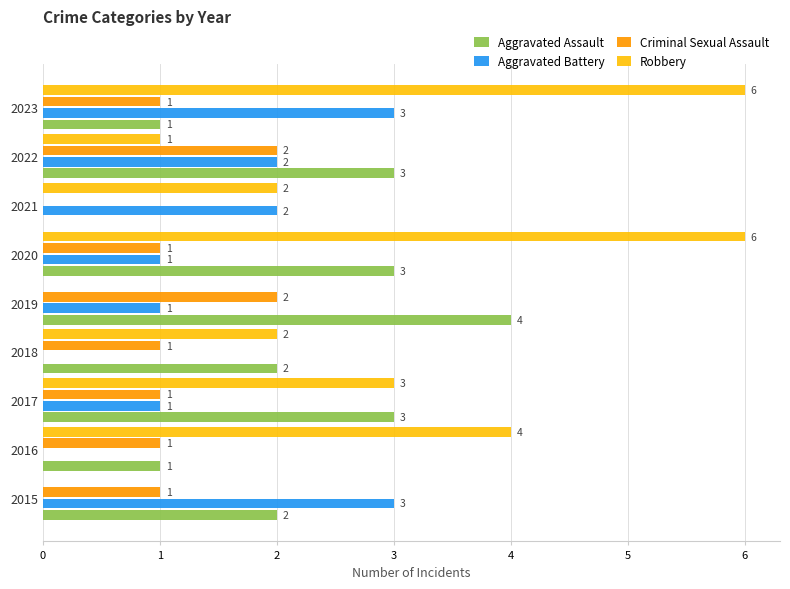

True or false: Aggravated Battery has a value of 2 at 2017.

False